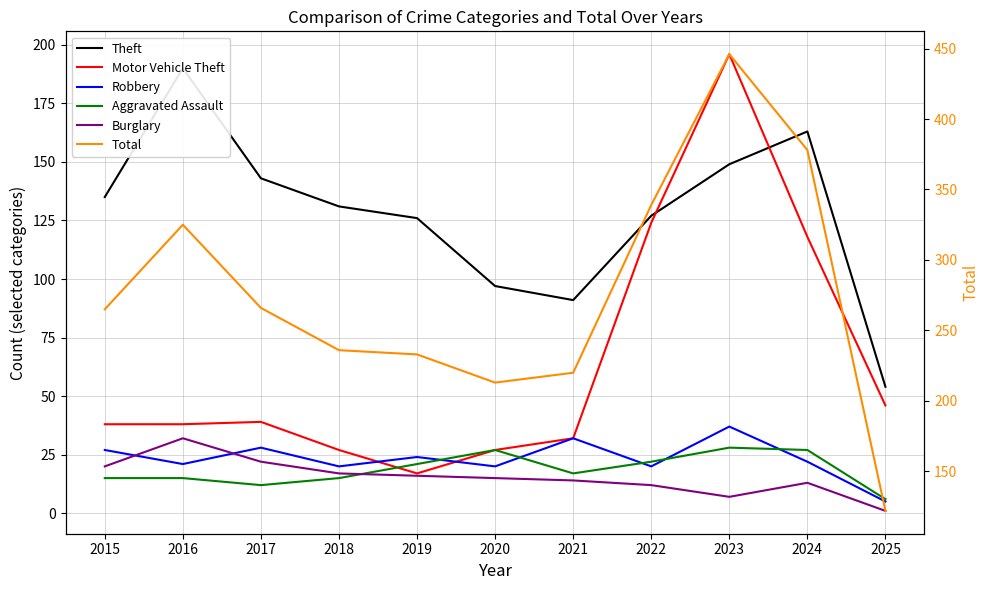

Reading left to right, list all the values displayed in this chart.

Theft: 135	190	143	131	126	97	91	127	149	163	54
Motor Vehicle Theft: 38	38	39	27	17	27	32	124	196	118	46
Robbery: 27	21	28	20	24	20	32	20	37	22	5
Aggravated Assault: 15	15	12	15	21	27	17	22	28	27	6
Burglary: 20	32	22	17	16	15	14	12	7	13	1
Total: 265	325	266	236	233	213	220	339	446	378	122